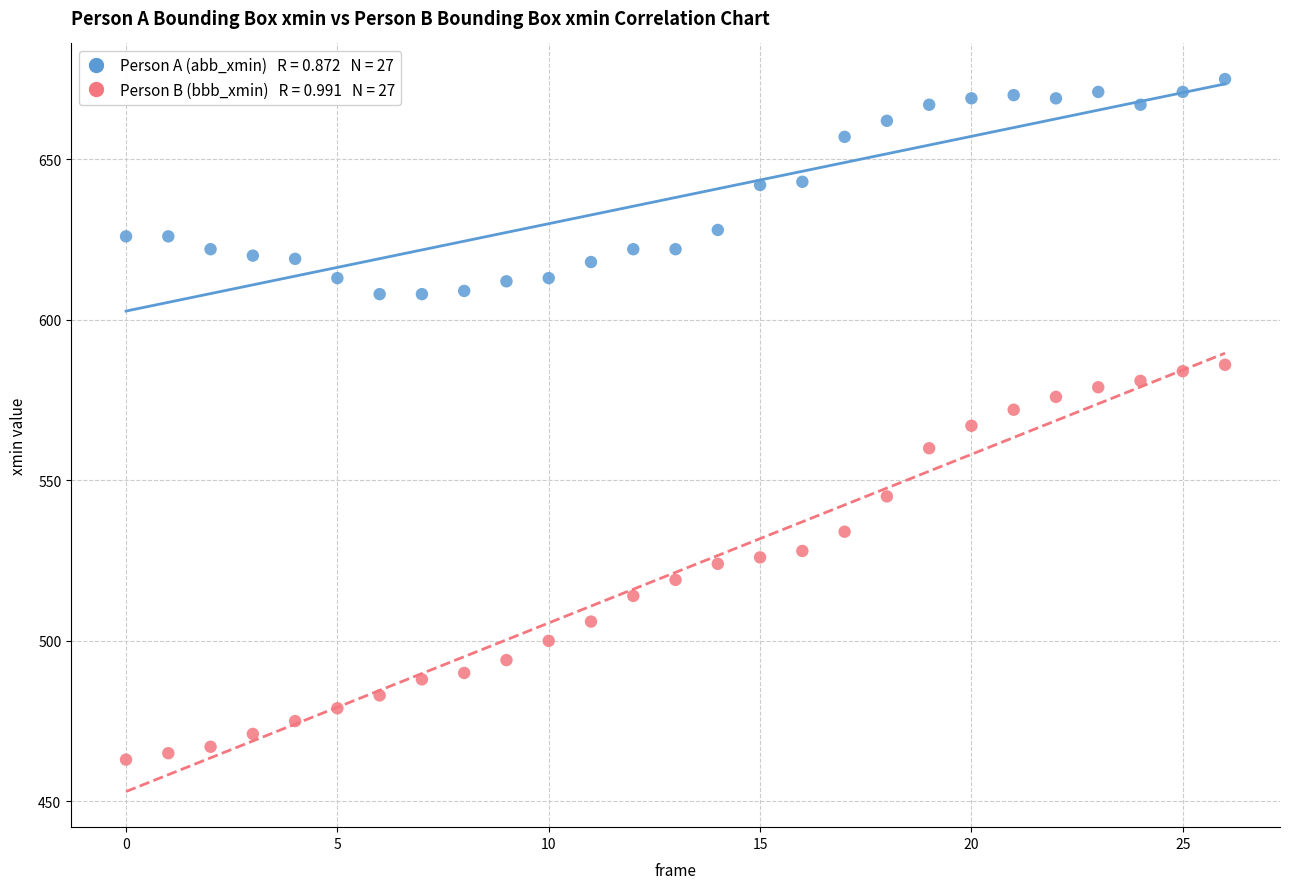

Across all data points, what is the range of Y values (max minus min)?

212